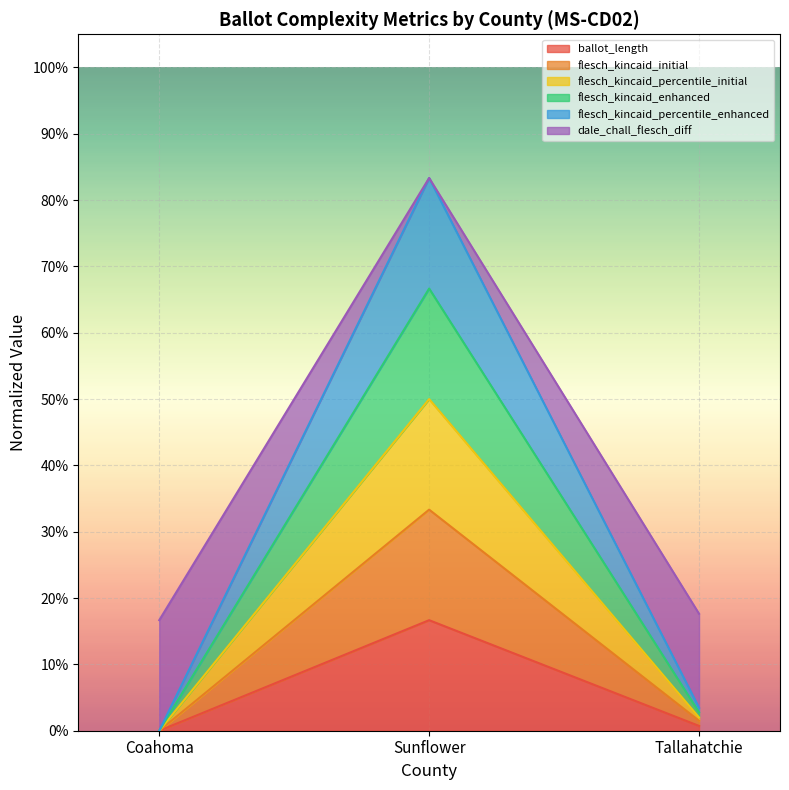

How many values in ballot_length are above zero?

2